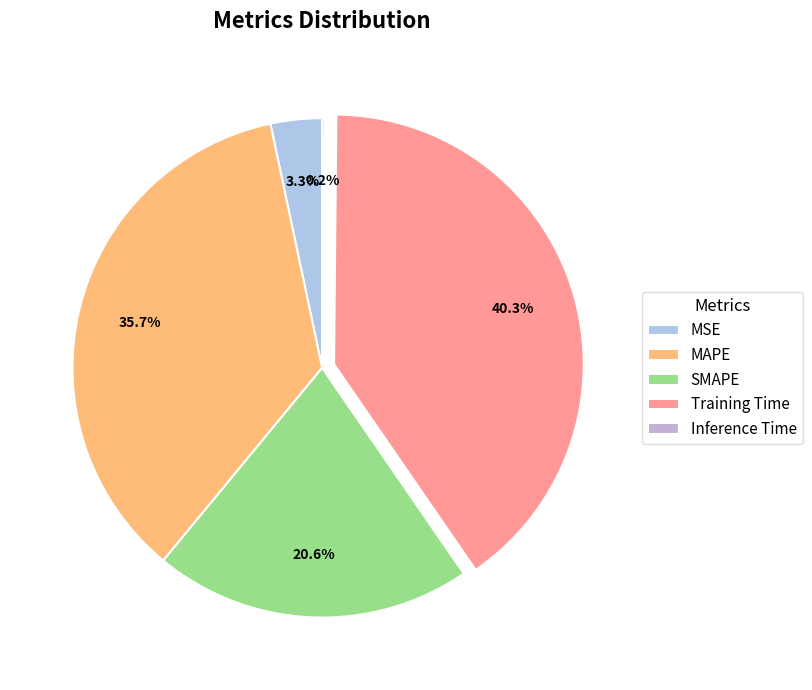

Does Inference Time represent more than half of the total?

No